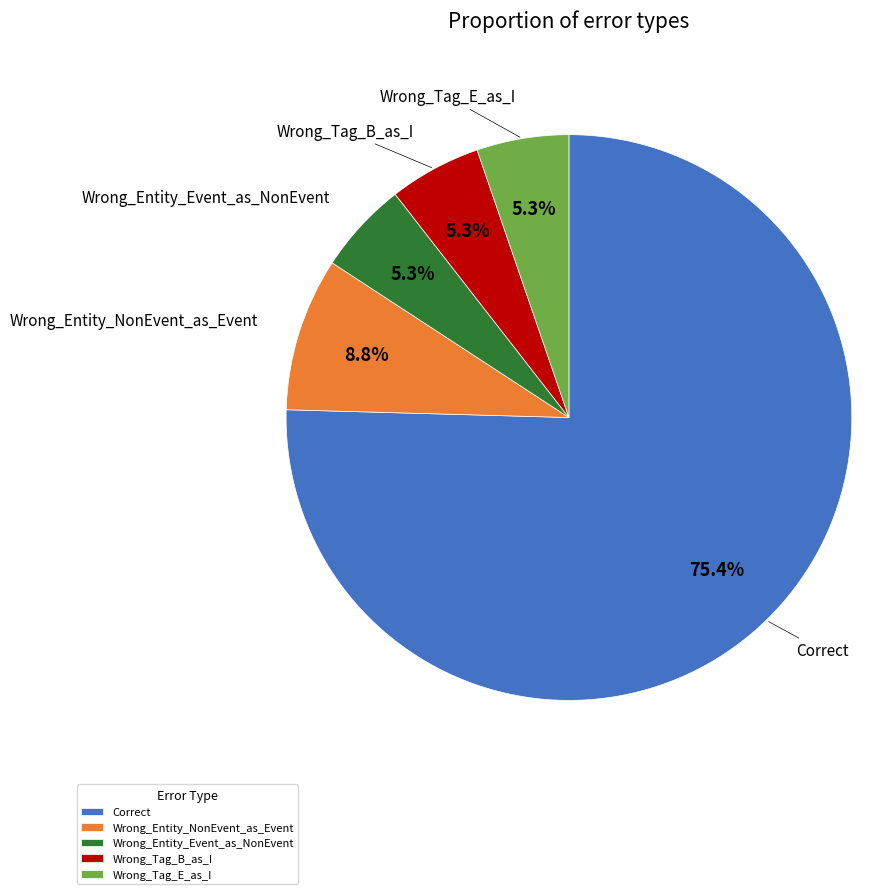

Is it true that Correct is 75% of the pie?

True